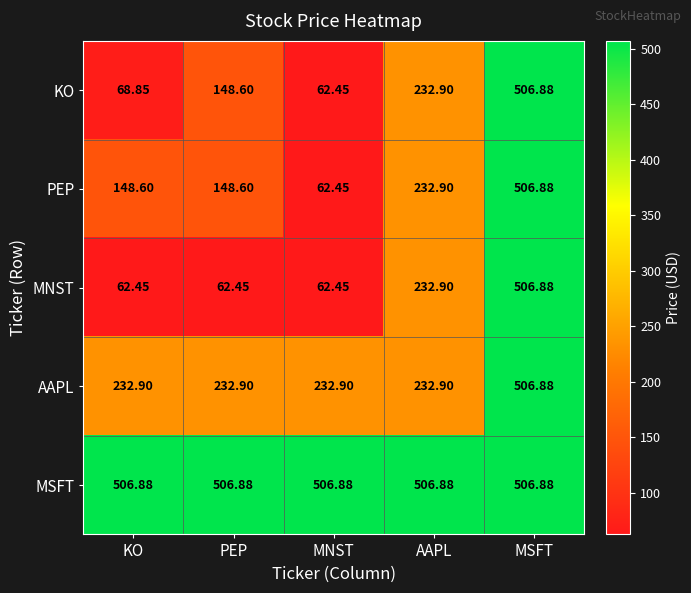

Which category has the highest value in the KO series?

MSFT